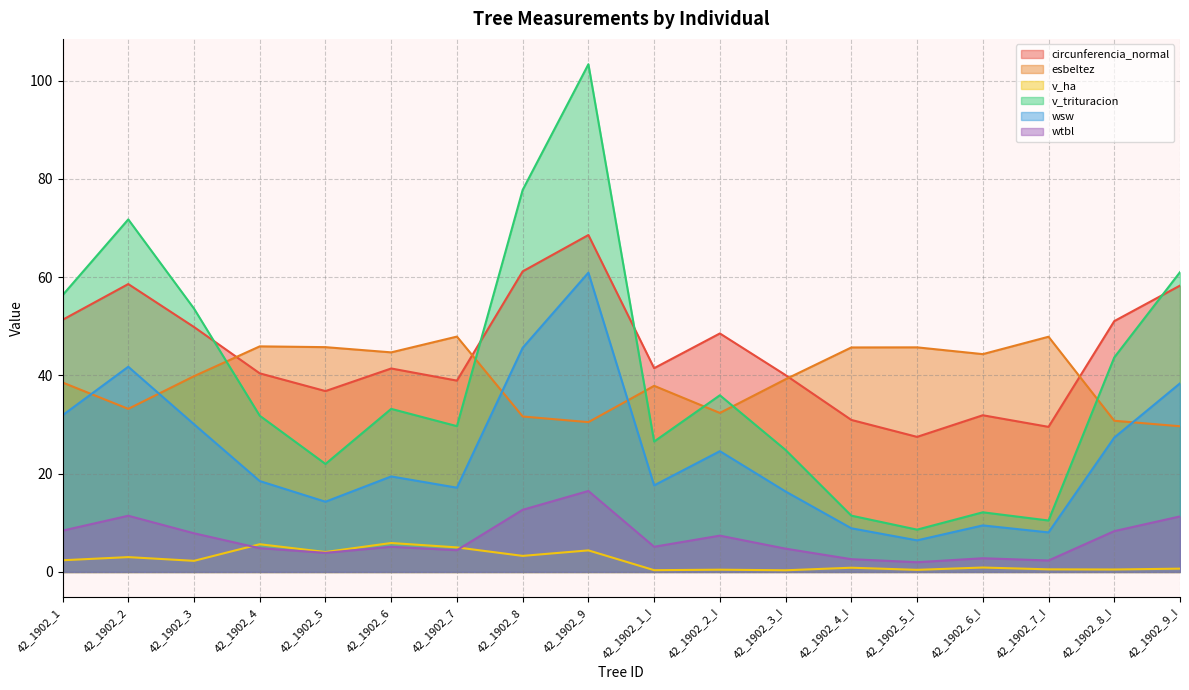

Is the value of v_ha at 42_1902_3 greater than the value of wsw at 42_1902_8?

No